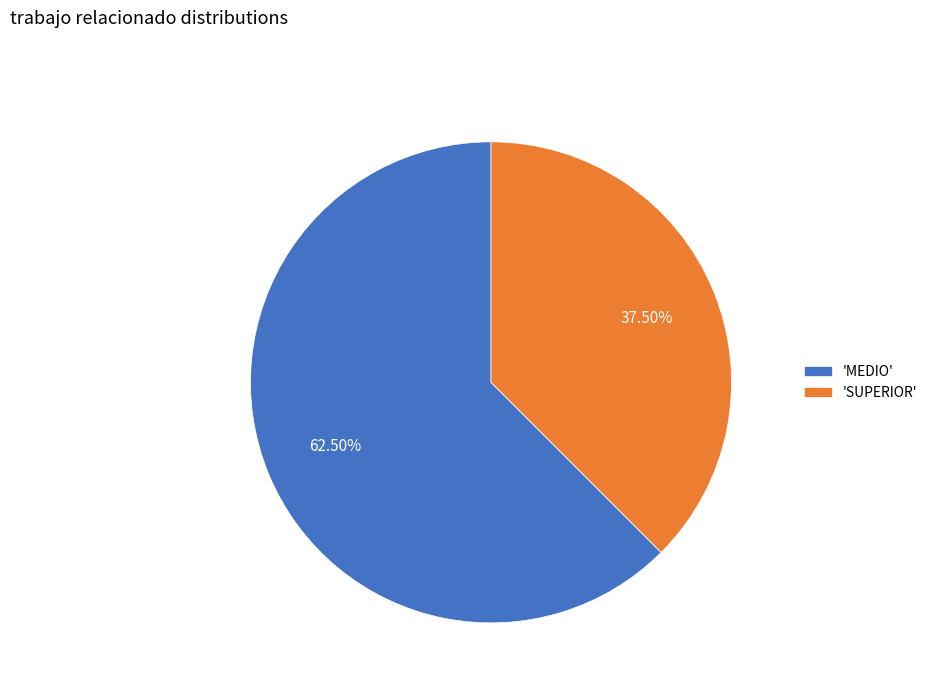

Which slice is the largest?

'MEDIO'